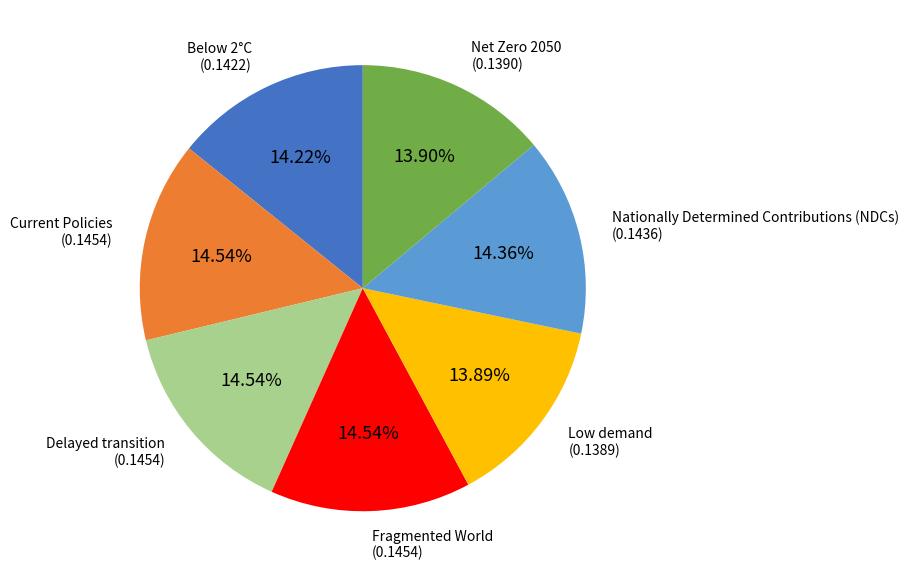

Does Low demand account for over 50% of the chart?

No